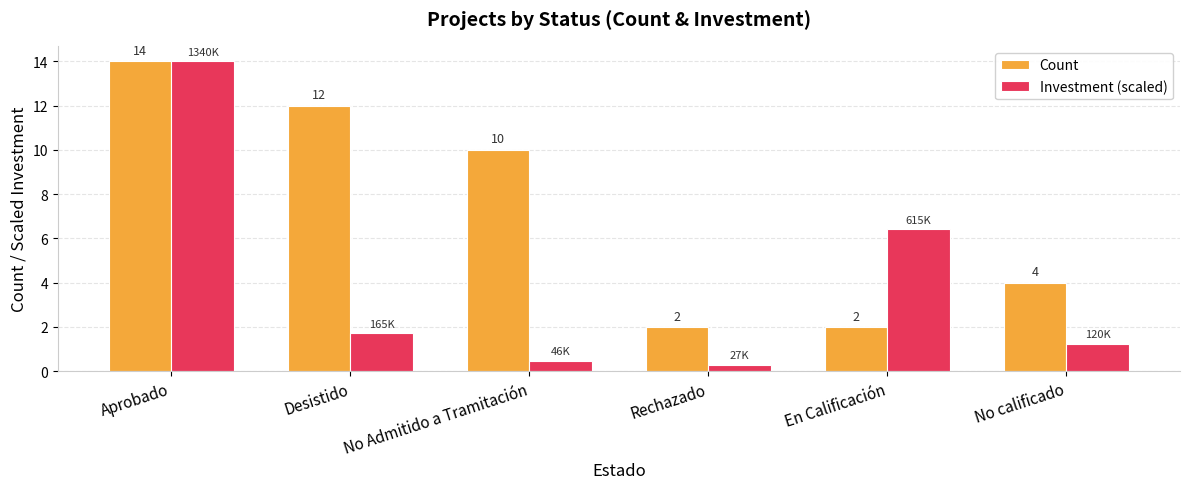

List the series in order of their overall mean, lowest first.

Investment (scaled), Count